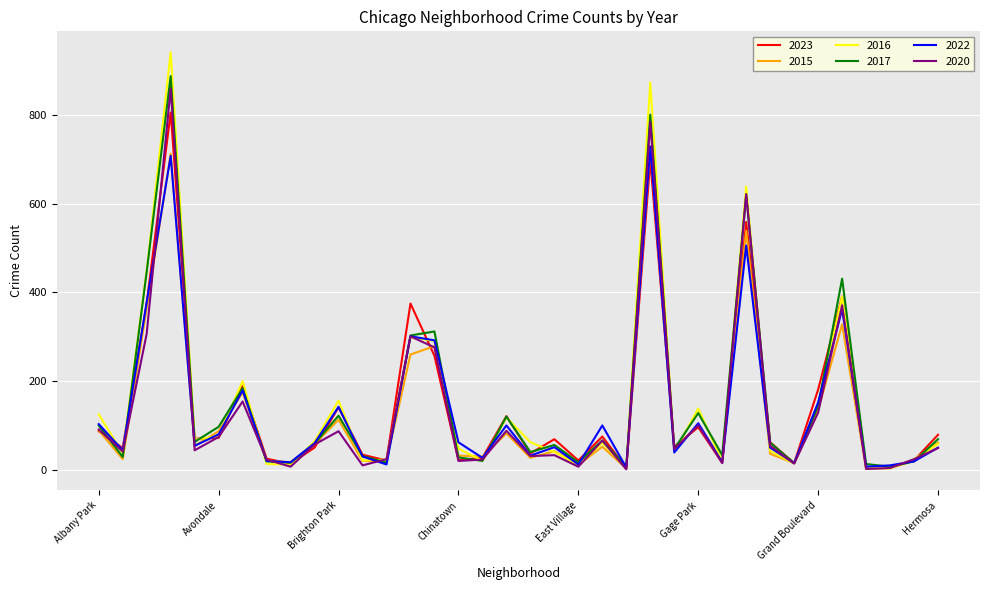

What is the greatest value displayed?

942